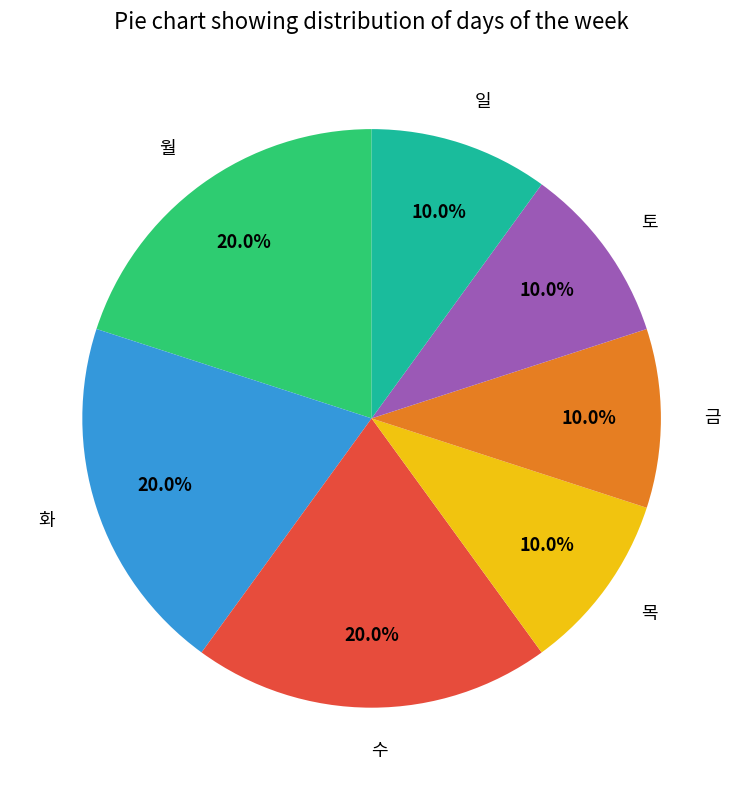

Is there a majority slice in this chart?

No